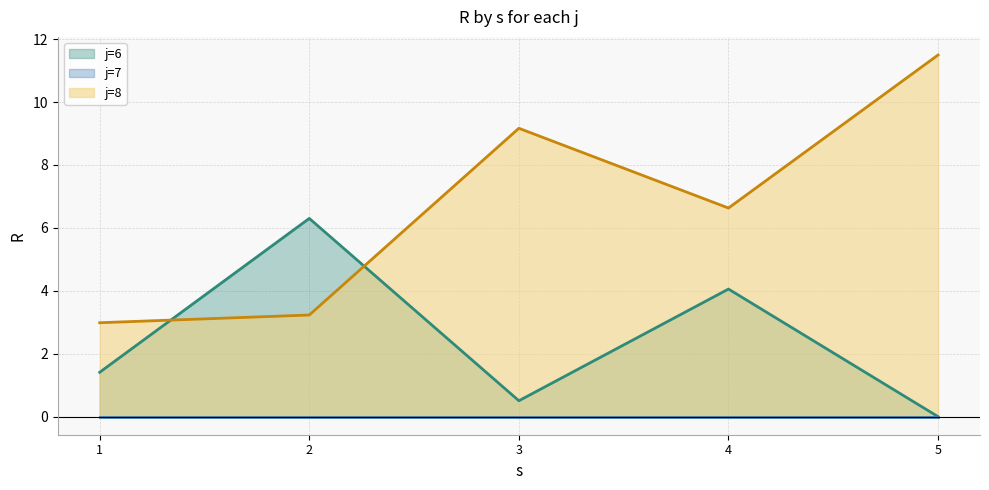

Which category has the lowest value in the j=7 line series?

1